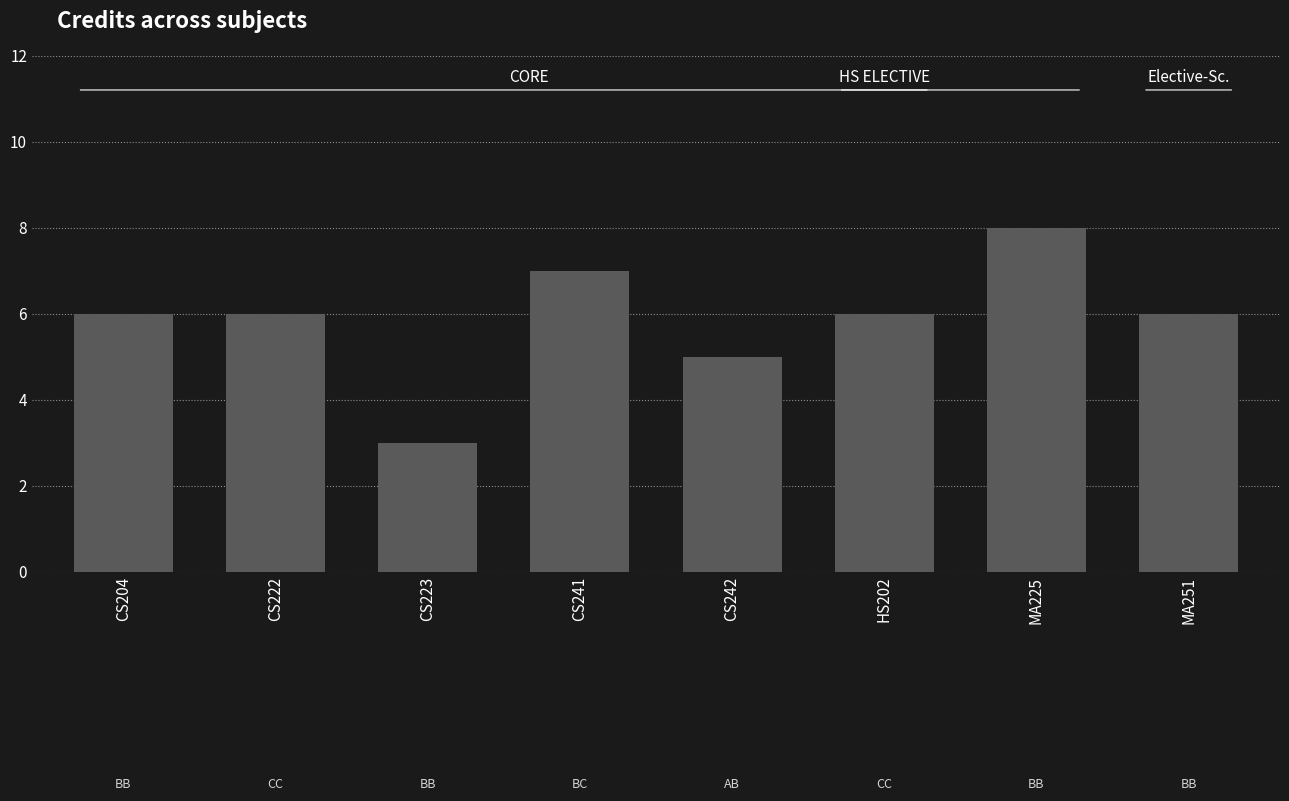

Where is the data nearest to the value 5?

CS242